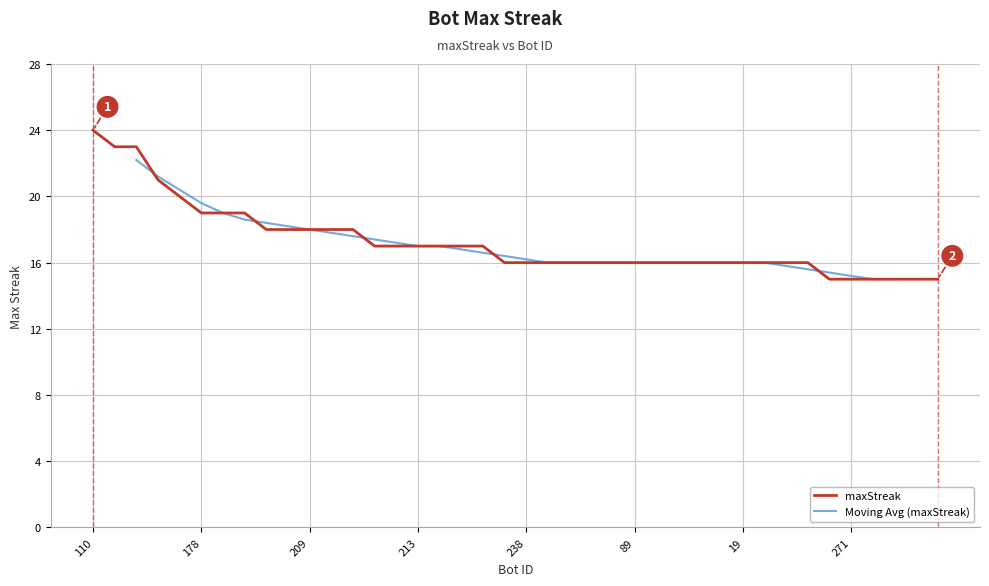

What is the difference between the second highest and second lowest values?

8